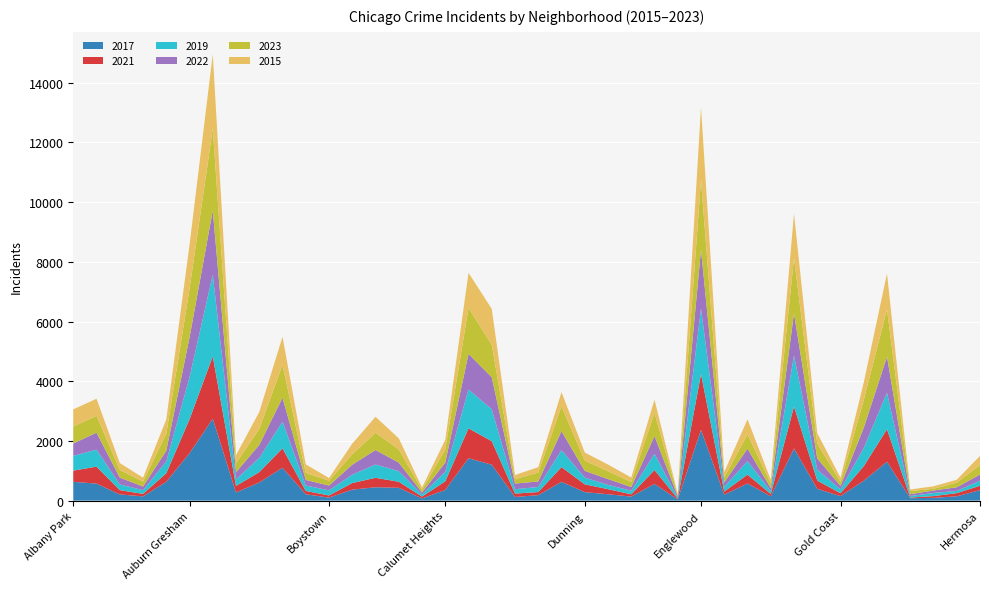

Reading left to right, transcribe all the data shown in this chart.

2017: 630	569	207	141	629	1589	2745	272	607	1101	213	100	367	447	429	71	358	1420	1202	121	182	629	283	213	134	559	40	2371	198	573	142	1748	392	151	665	1303	81	91	145	350
2021: 374	569	144	84	287	1137	2088	219	347	651	110	72	221	317	203	62	288	1002	788	114	104	493	262	170	77	466	23	1871	104	297	78	1404	279	95	488	1088	22	60	105	148
2019: 495	569	190	126	396	1406	2735	219	473	892	182	171	280	445	354	71	321	1300	1069	147	170	570	226	143	120	545	35	2194	160	451	100	1707	365	131	608	1224	51	104	75	169
2022: 416	569	231	120	358	1332	2151	241	439	803	187	162	337	485	288	68	306	1193	1074	189	186	635	226	196	124	591	50	1967	151	418	97	1414	378	113	680	1205	61	84	121	208
2023: 565	569	257	166	569	1628	2743	304	533	1102	237	160	348	578	444	90	442	1546	1088	147	300	837	344	261	168	778	34	2339	165	479	164	1855	501	137	930	1587	106	56	155	314
2015: 577	569	231	132	480	1477	2497	269	572	942	285	92	356	537	369	76	323	1172	1202	138	180	471	271	225	151	444	38	2437	180	506	117	1487	346	139	587	1200	52	84	98	309